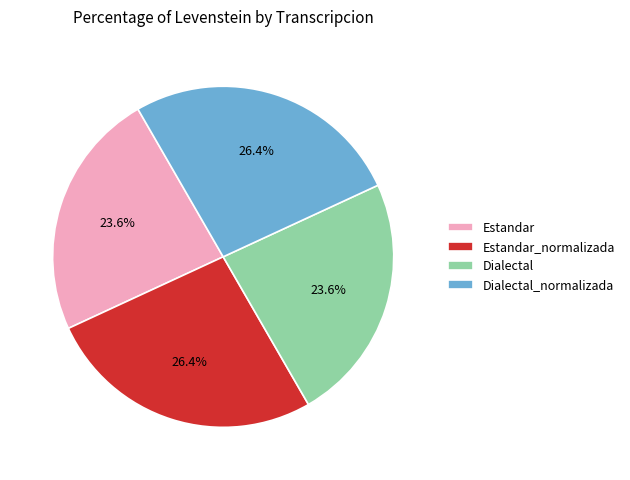

How many segments does this pie chart have?

4